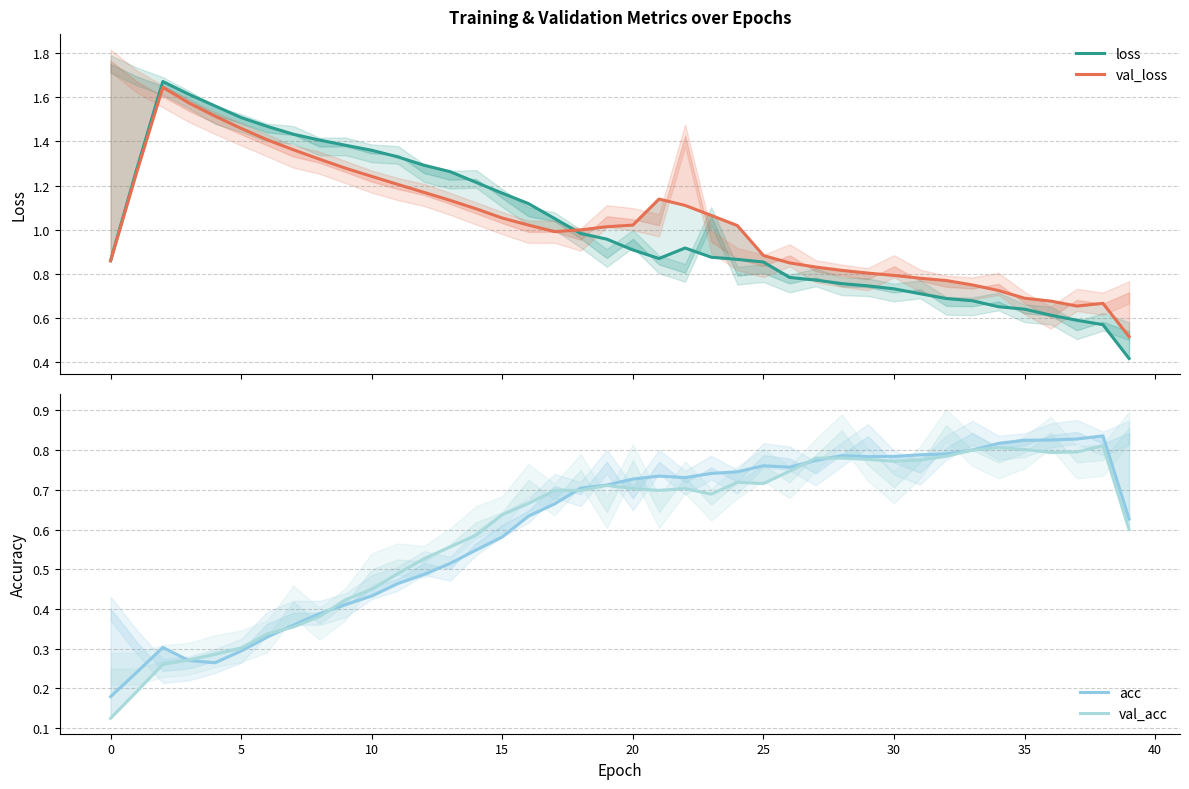

What is the difference between the maximum and minimum values in the acc series?

0.7